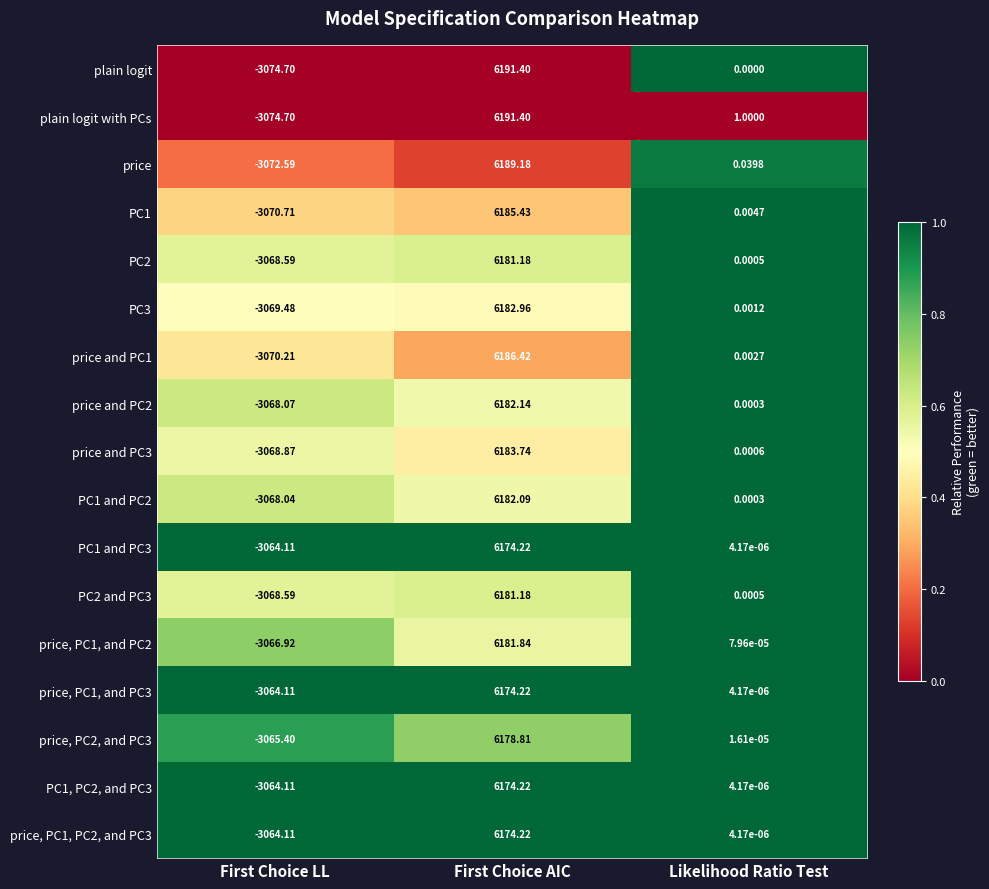

List the labels in order of price and PC2 value, smallest first.

First Choice LL, Likelihood Ratio Test, First Choice AIC